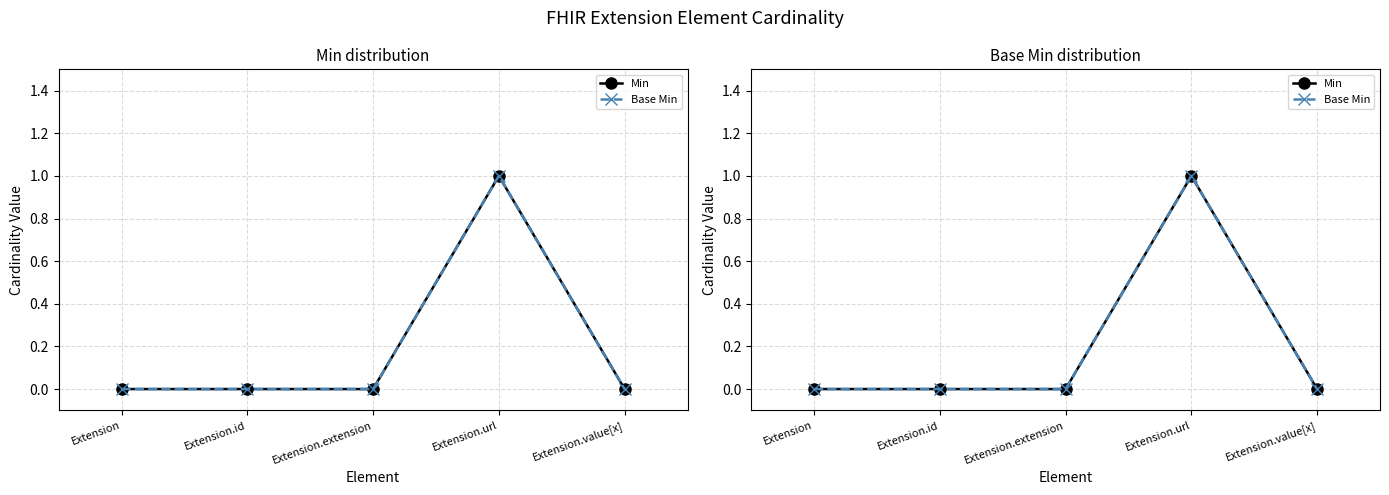

True or false: Min and Base Min cross at least once.

False